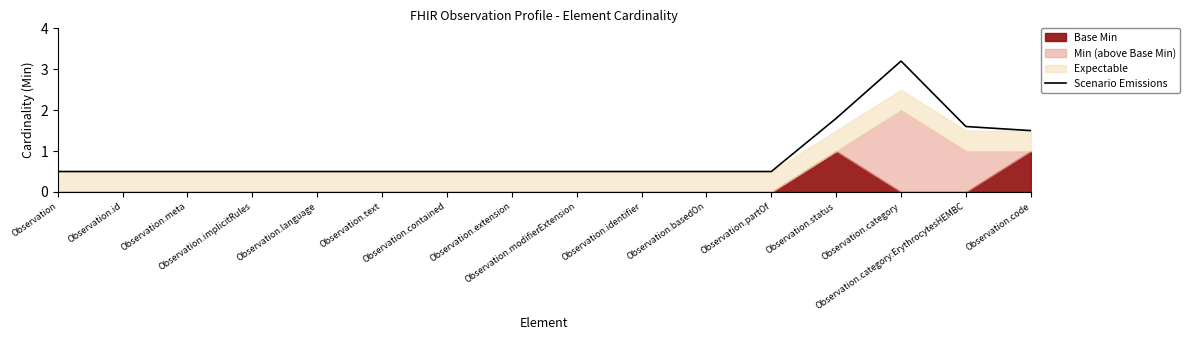

Reading left to right, extract all data points from this chart.

0.5	0.5	0.5	0.5	0.5	0.5	0.5	0.5	0.5	0.5	0.5	0.5	1.8	3.2	1.6	1.5